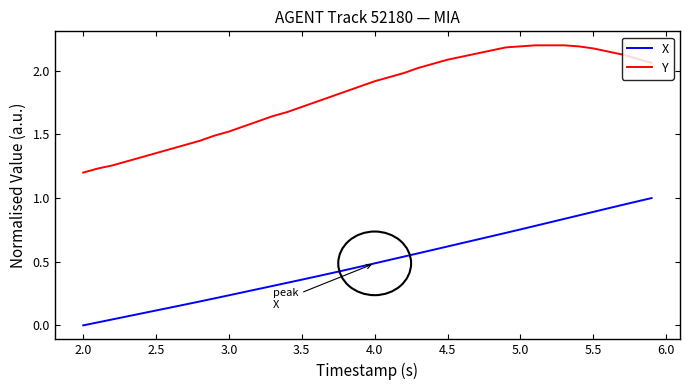

Rank the series by their average value, from lowest to highest.

X, Y